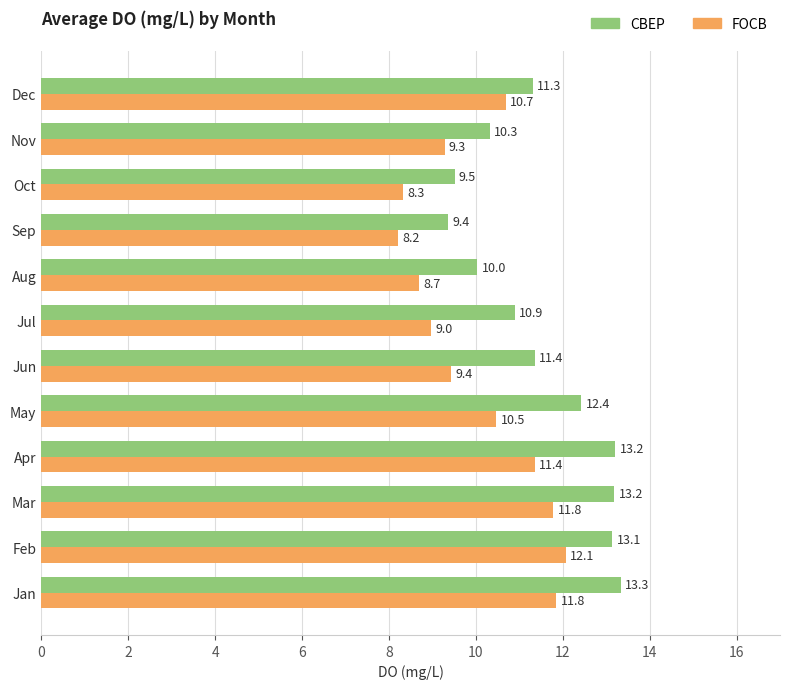

The FOCB series shows 6.0 at Aug. True or false?

False